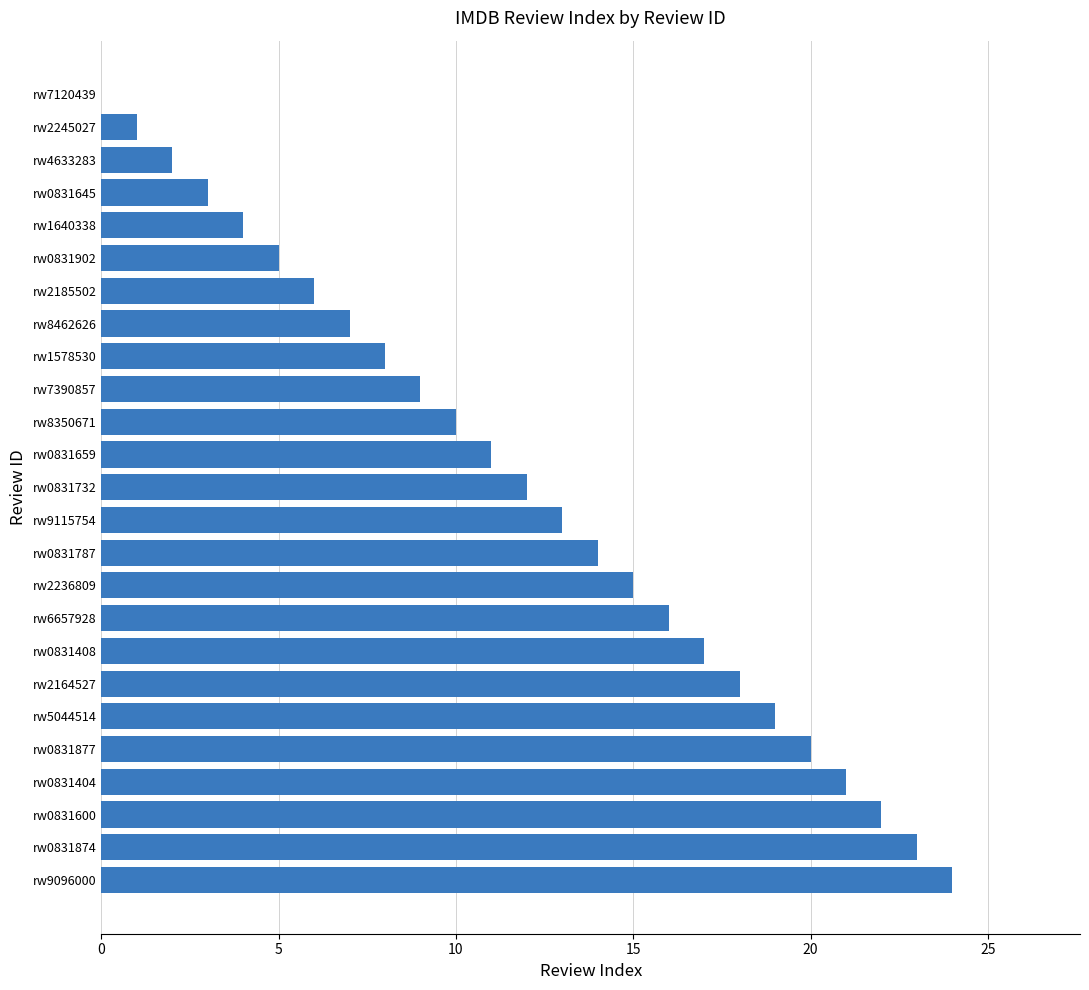

Is it true that the value at rw2164527 is 18?

True